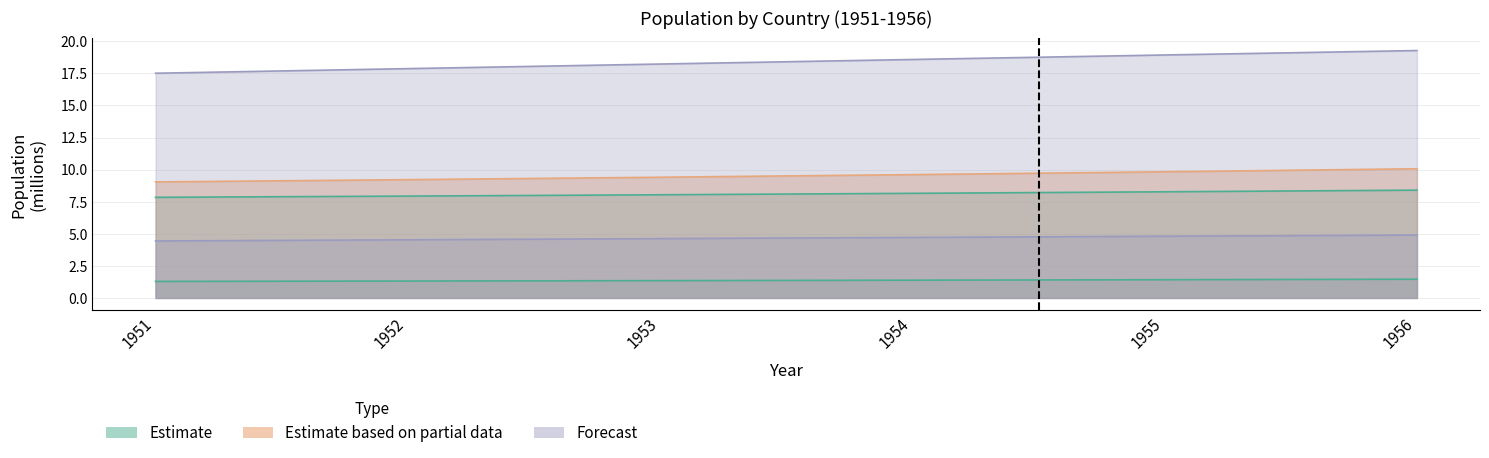

What is the difference between the highest and lowest values at 1952?

16.6